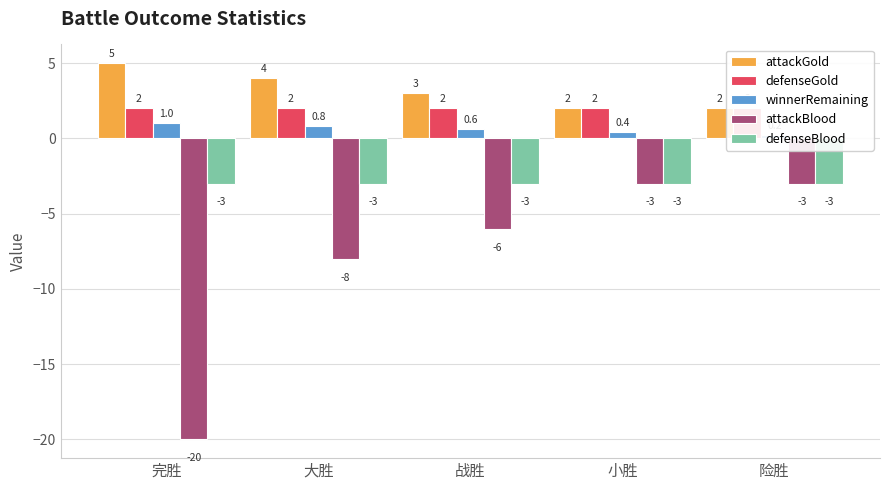

What is the average value of the attackGold series?

3.2